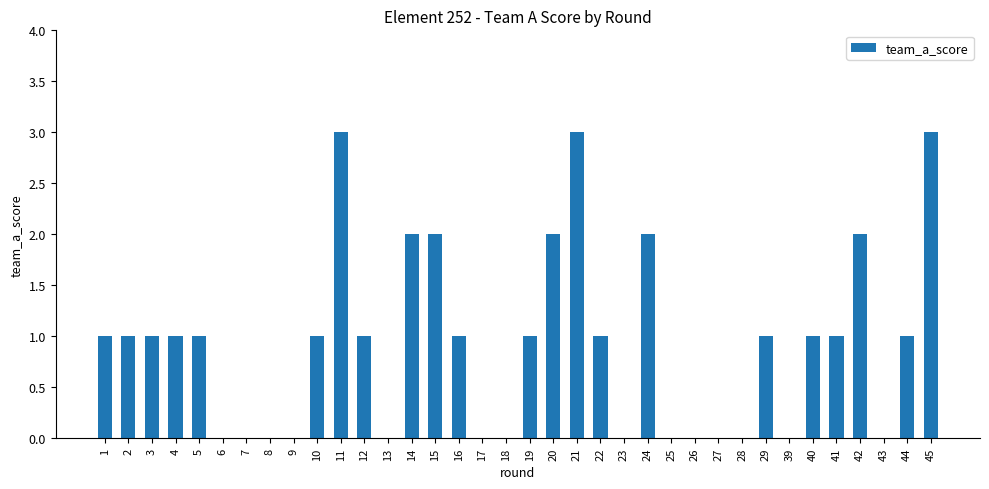

How many categories are shown in the chart?

36